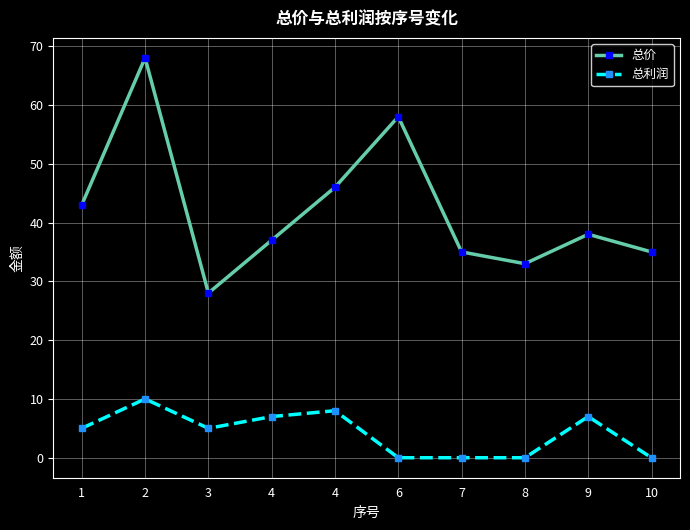

How many data points in 总价 are less than 38?

5